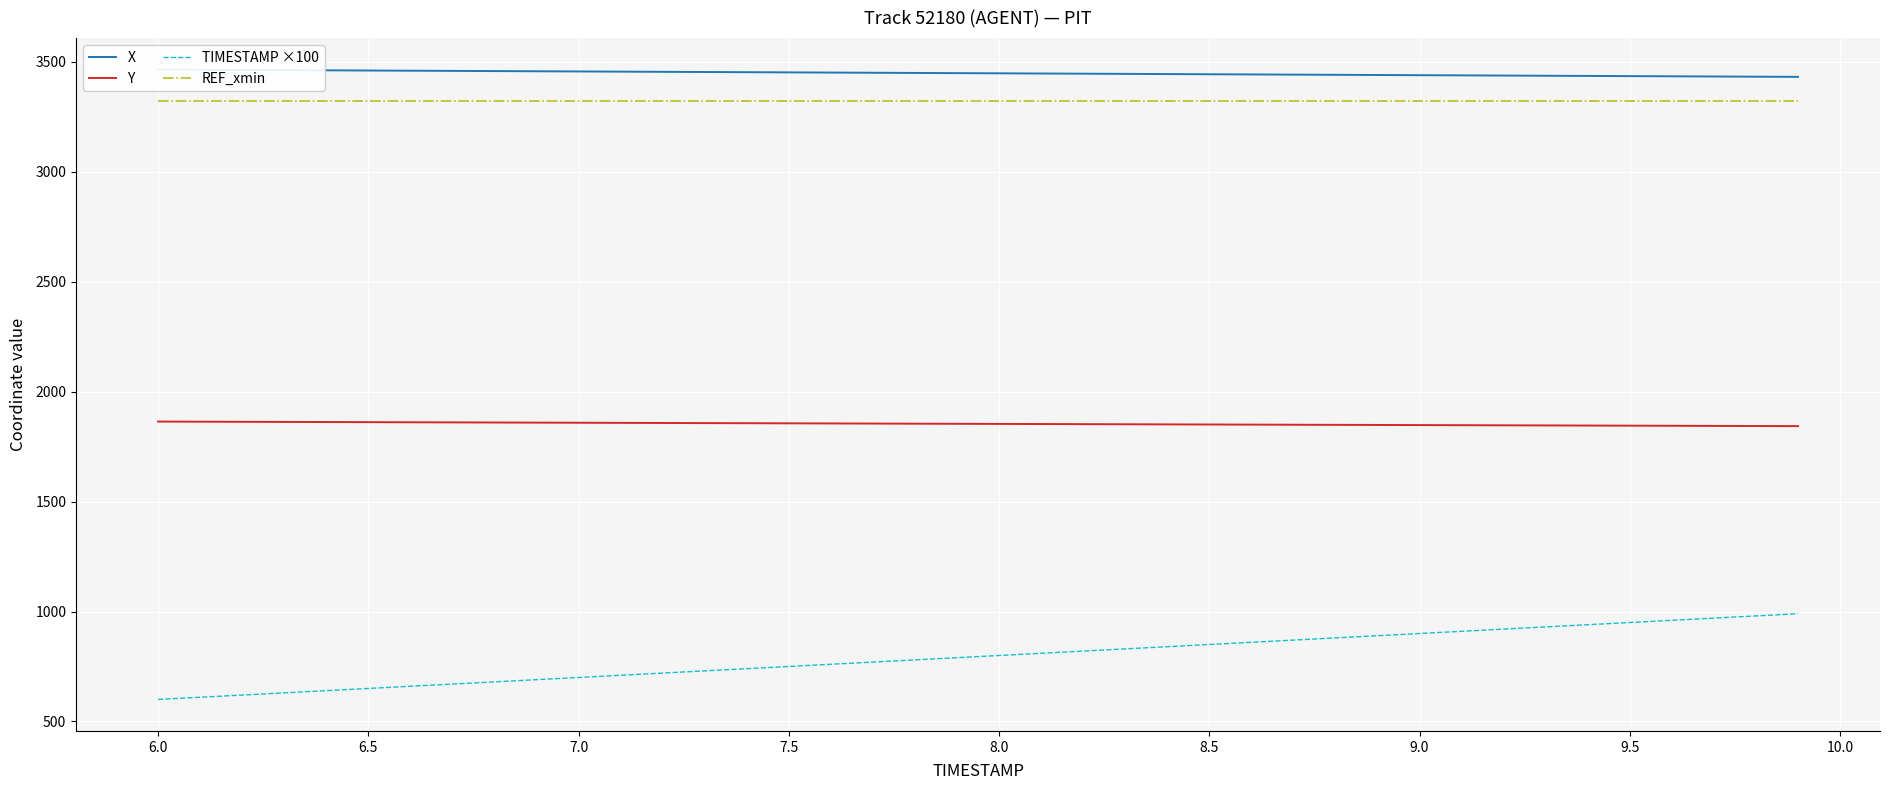

The value of REF_xmin at 6.5 is 3323.4. True or false?

True